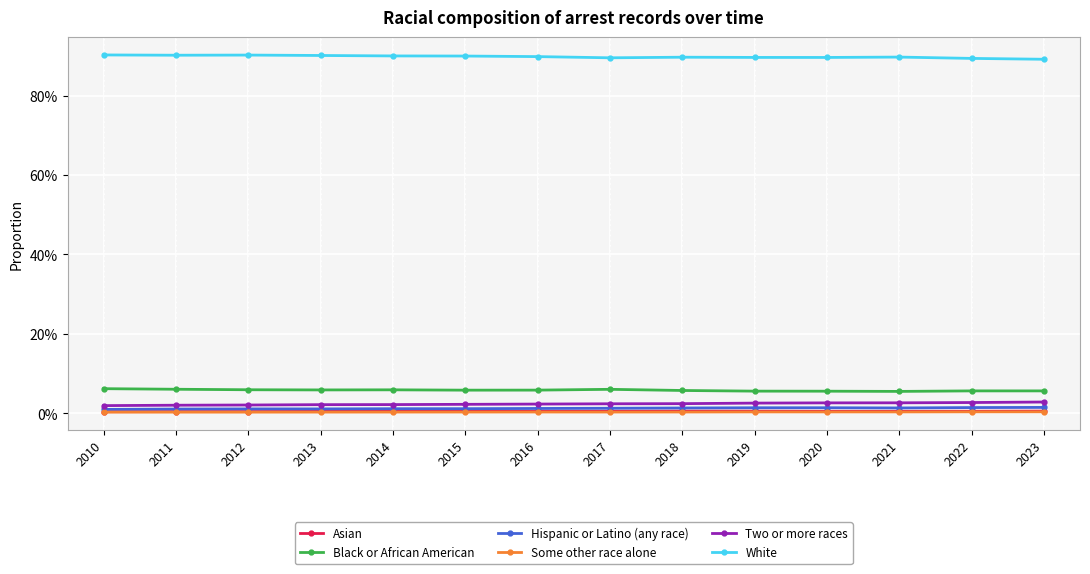

True or false: Some other race alone and Black or African American intersect in this chart.

False